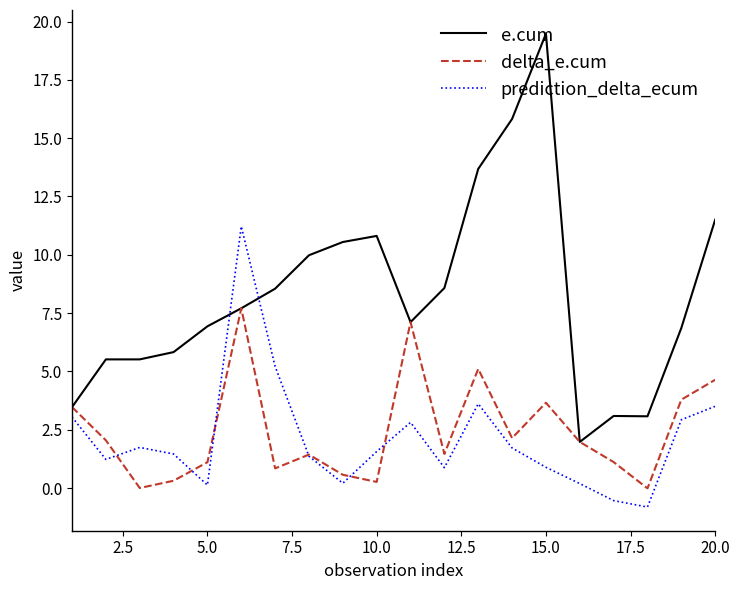

List the series in order of their peak value, lowest first.

delta_e.cum, prediction_delta_ecum, e.cum